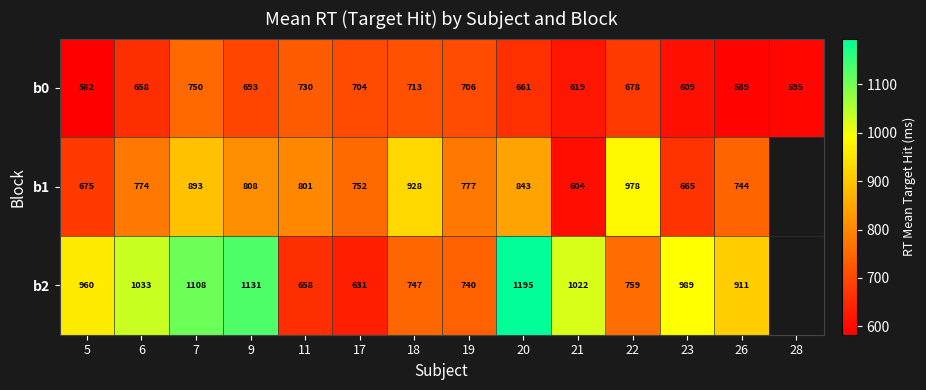

What is the average value of the b0 series?

663.4